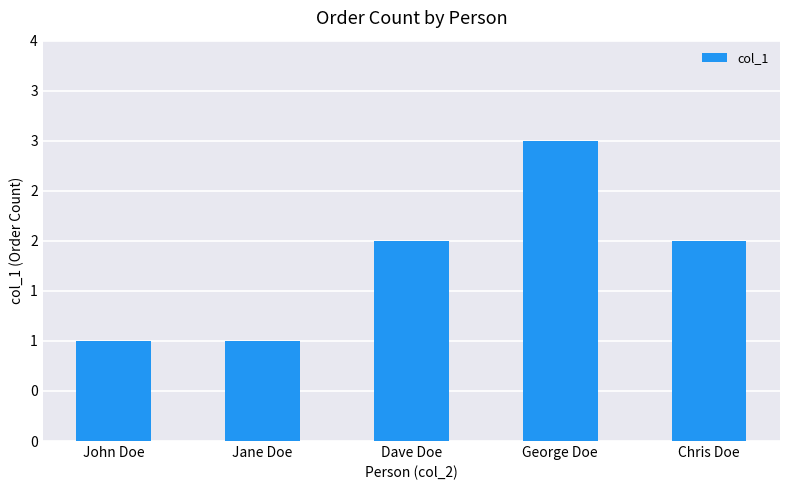

What is the label of the 4th bar from the left?

George Doe